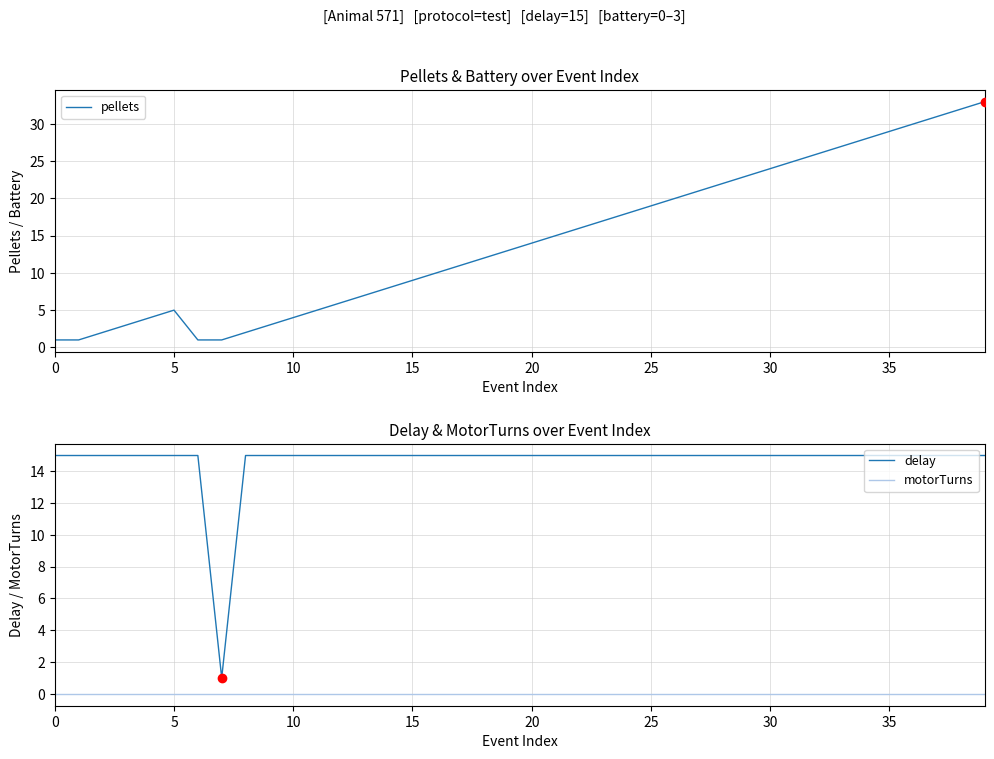

At which category does the chart reach its peak across all series?

39